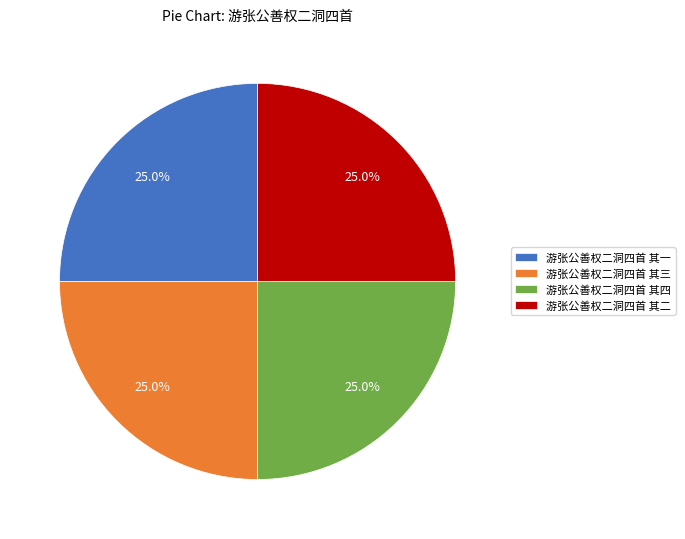

Is it true that 游张公善权二洞四首 其一 is 25% of the pie?

True